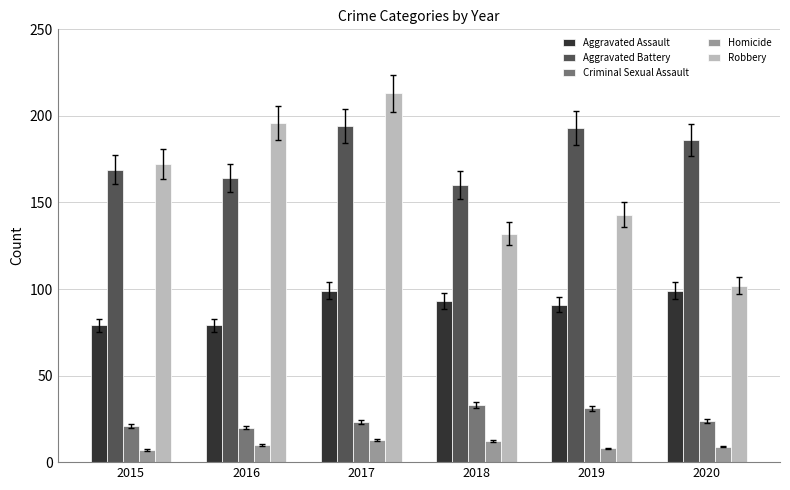

How many bars are there in total?

30